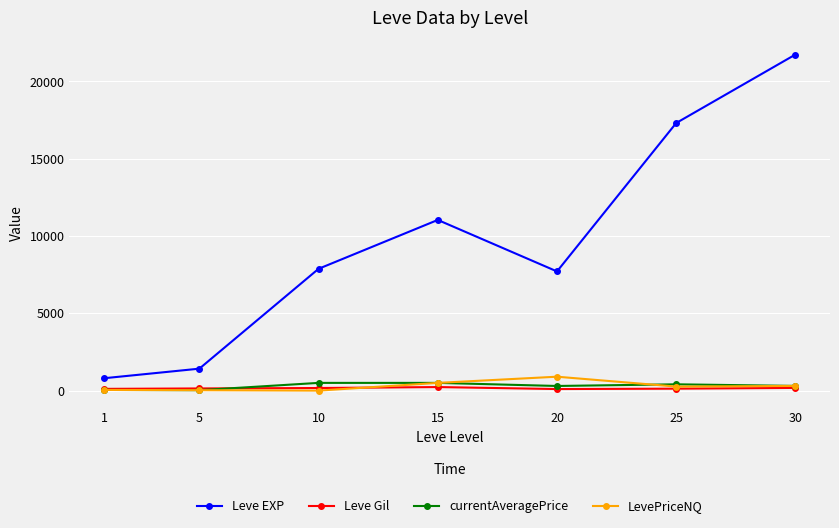

Where is the first local maximum for Leve EXP?

15